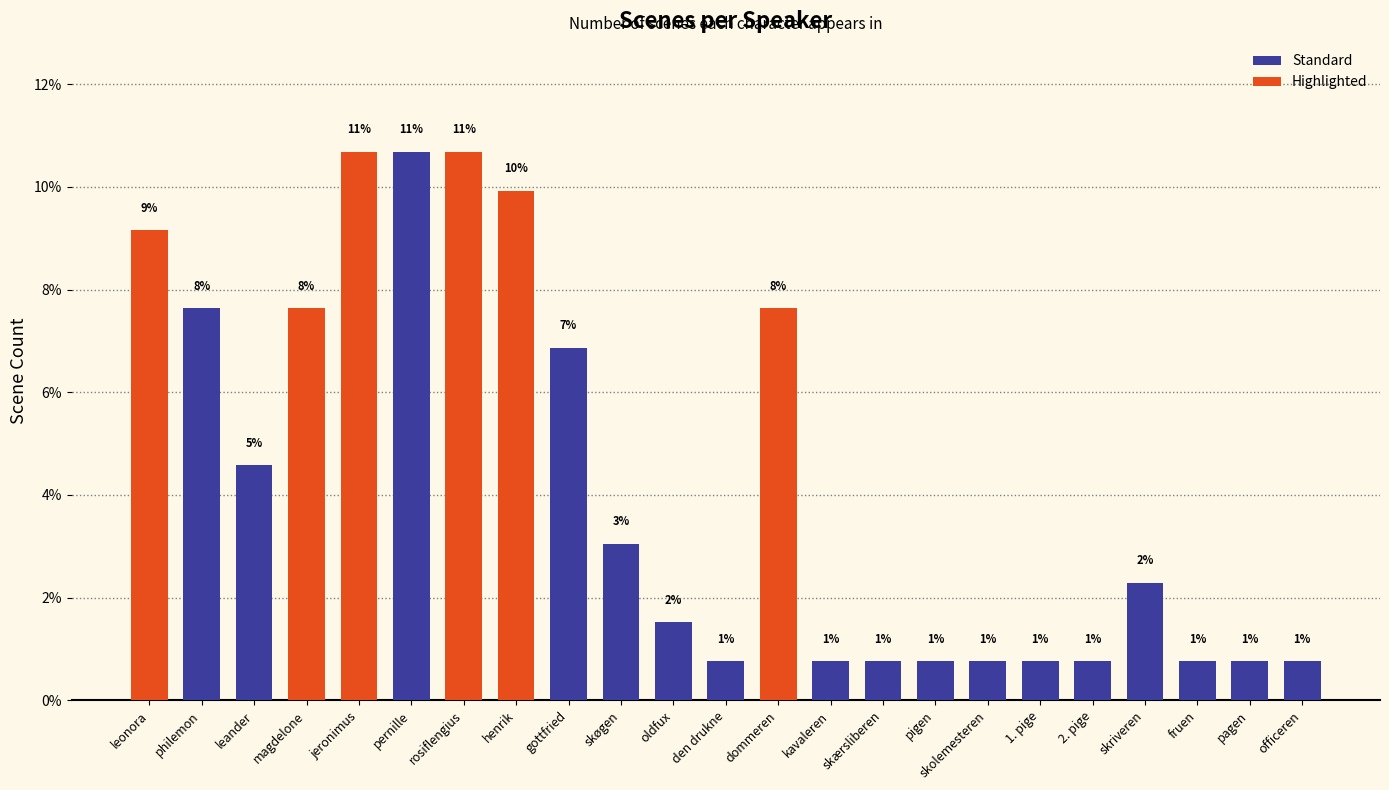

How many bars are there in total?

23